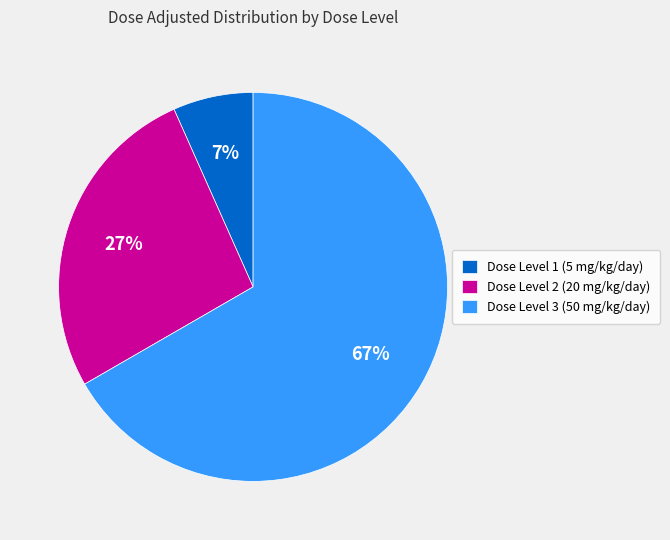

To the nearest percent, what is the average slice percentage?

33%